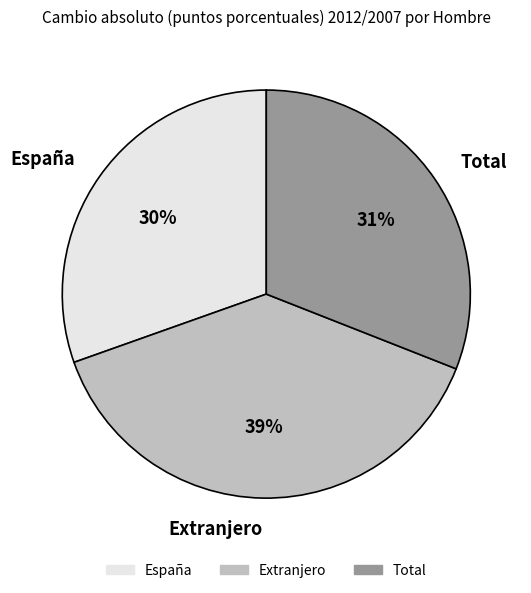

Approximately how many times larger is the value at España compared to Extranjero?

0.8